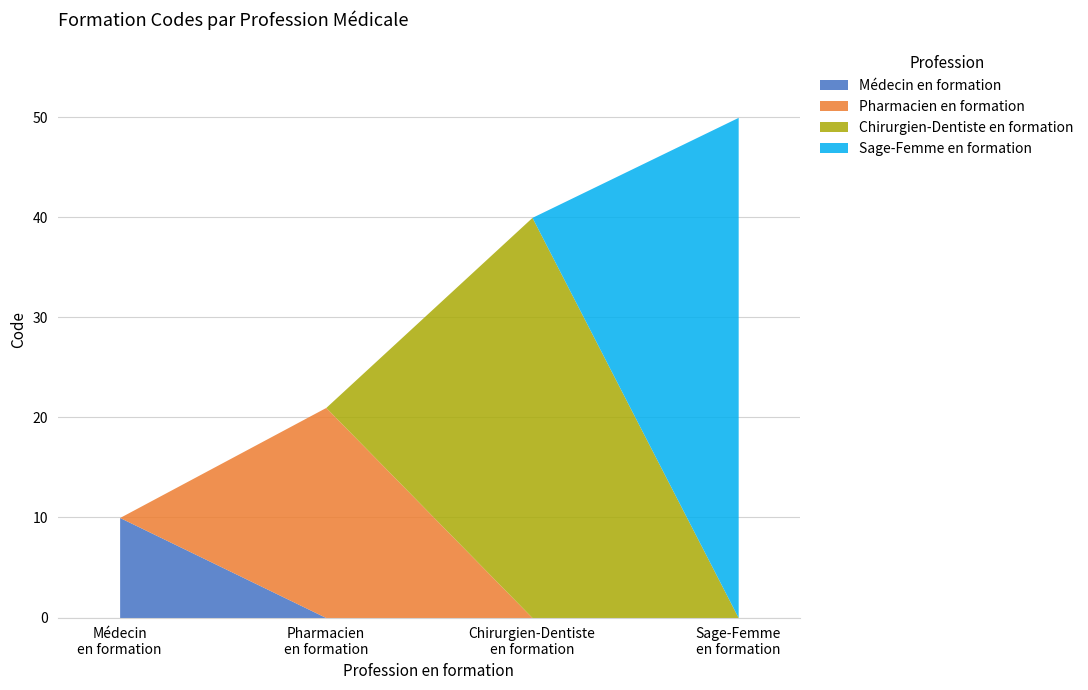

What is the average value?

30